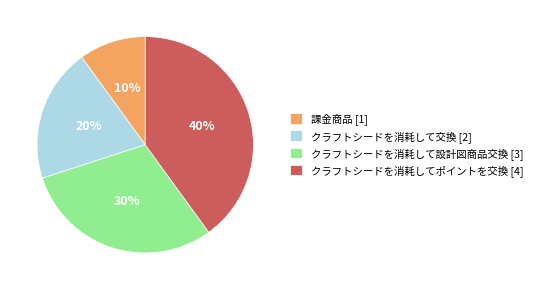

Which slice is the largest?

クラフトシードを消耗してポイントを交換